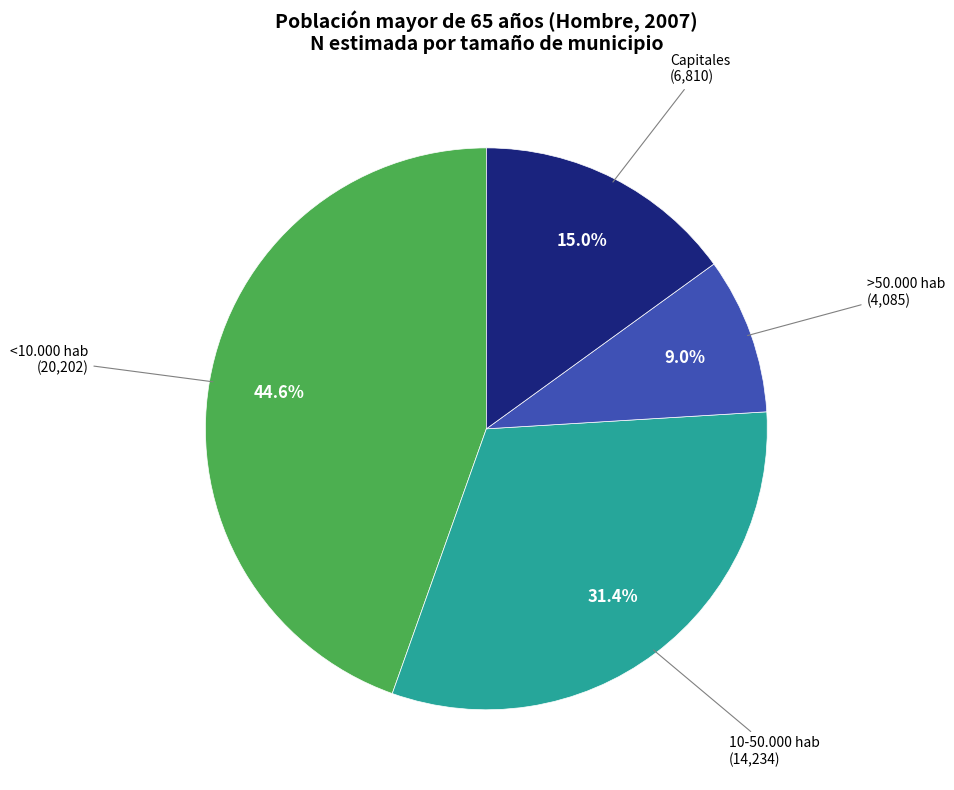

How many slices are in this pie chart?

4